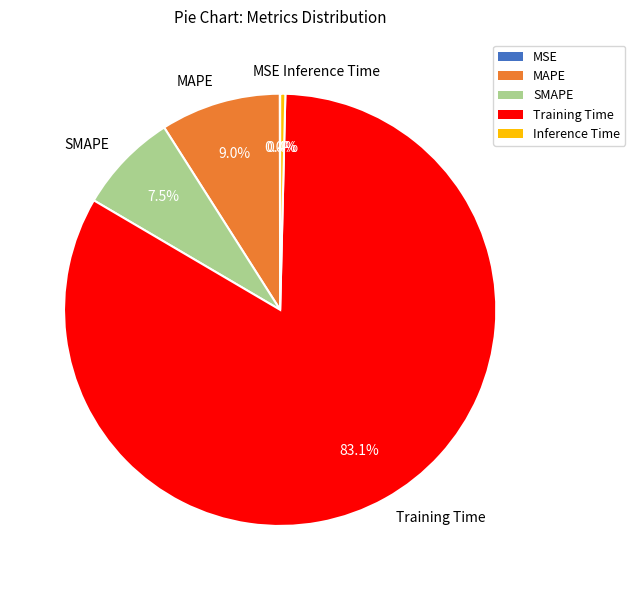

Between Training Time and MAPE, which is larger?

Training Time